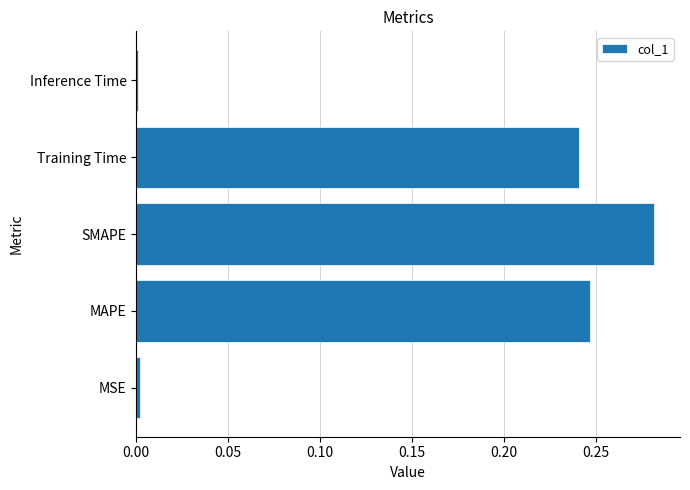

Does the chart contain stacked bars?

No